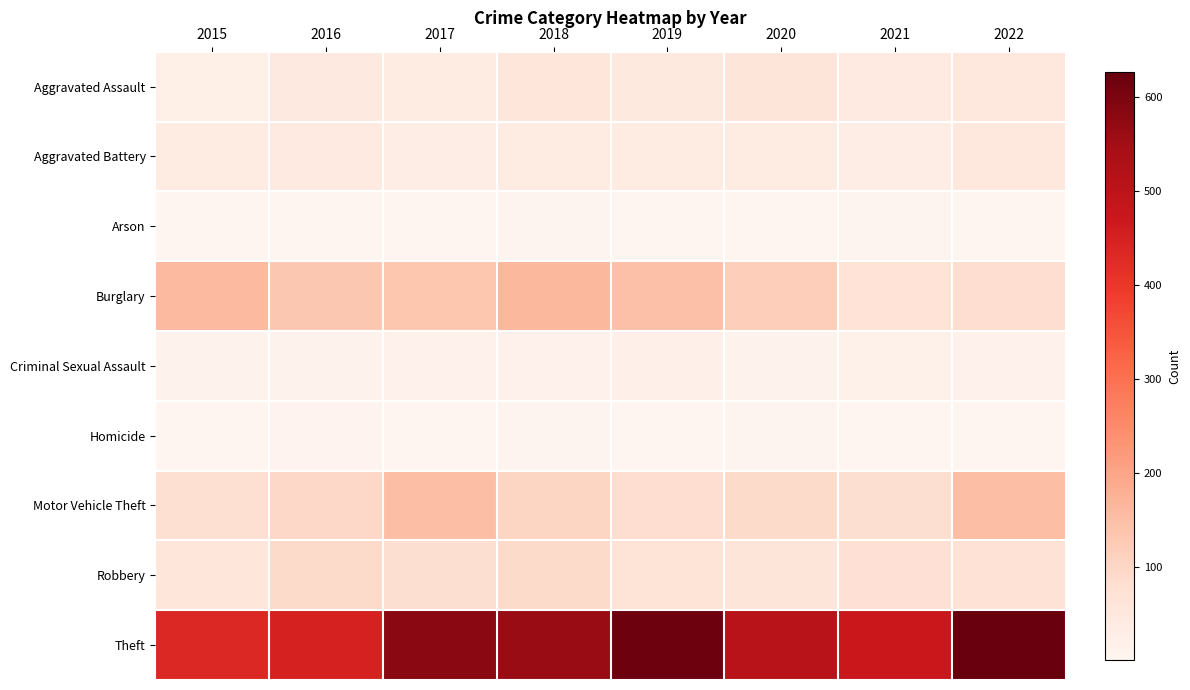

Rank the series at 2018 from highest to lowest value.

Theft, Burglary, Motor Vehicle Theft, Robbery, Aggravated Assault, Aggravated Battery, Criminal Sexual Assault, Arson, Homicide